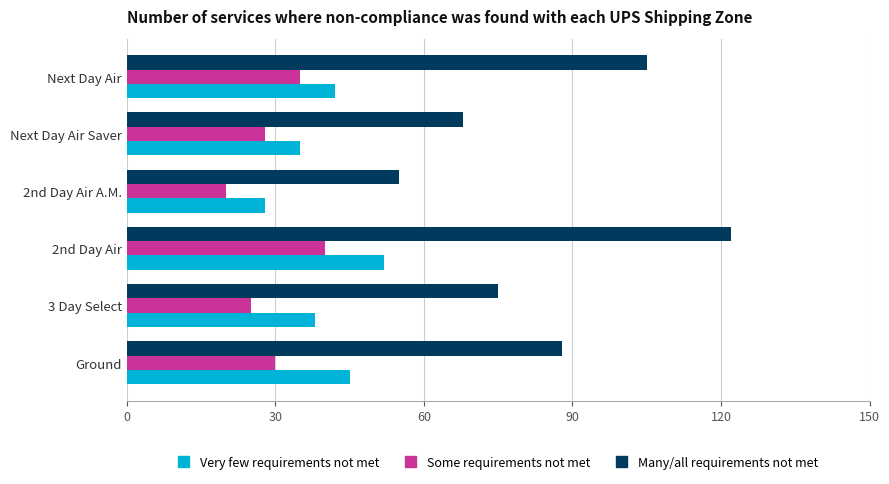

What is the difference between the maximum and minimum values in the Many/all requirements not met series?

67